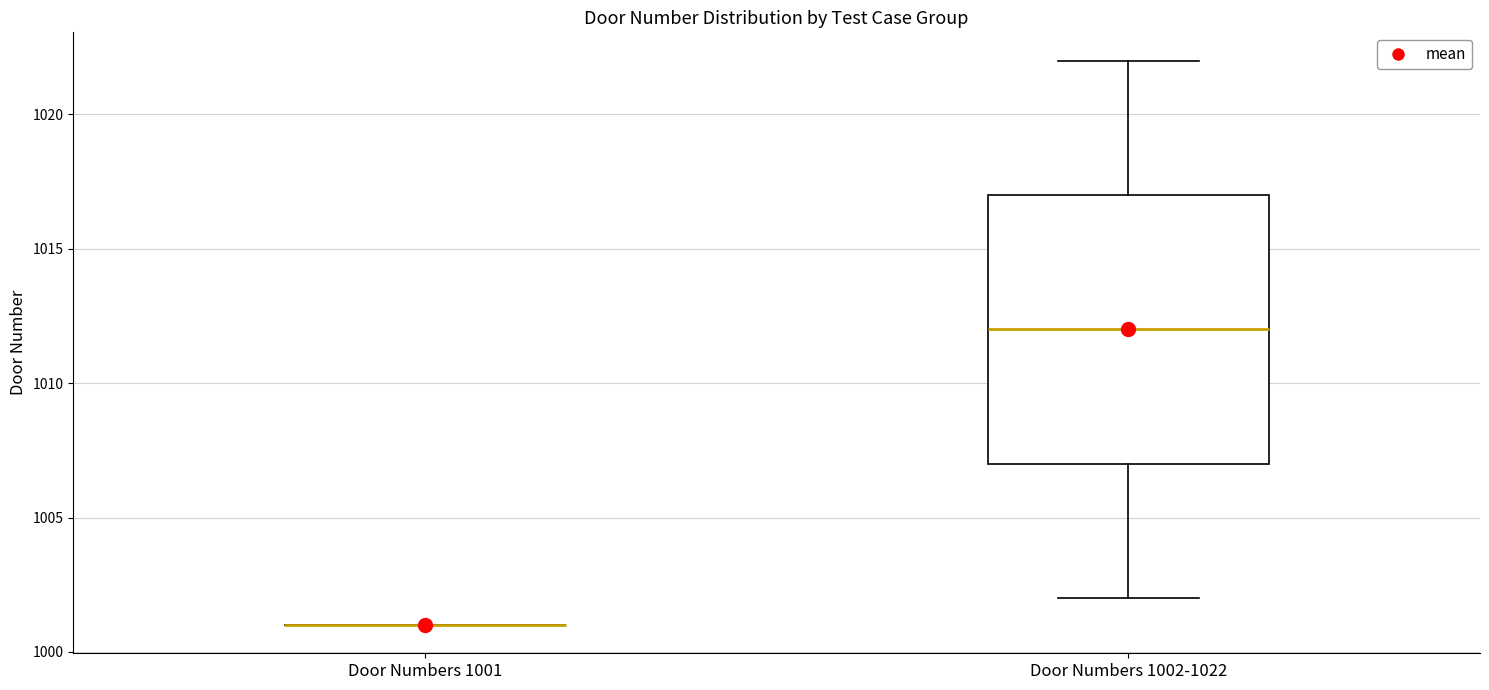

Where does the upper whisker of the box for Door Numbers 1002-1022 end on the y-axis? The values are not printed on the chart, so give them approximately, as read against the axis.

1022